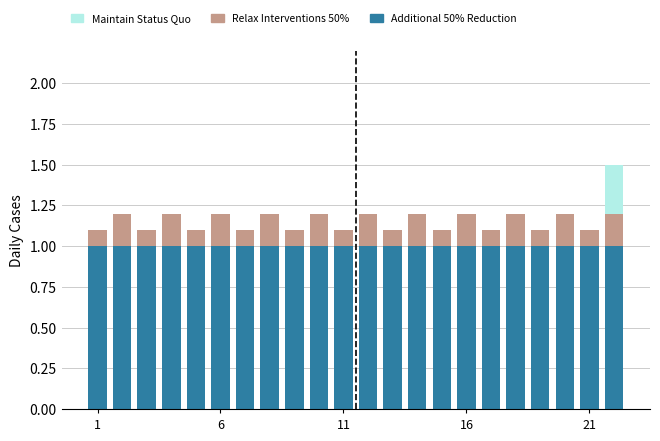

What is the sum of all Additional 50% Reduction values?

22.0